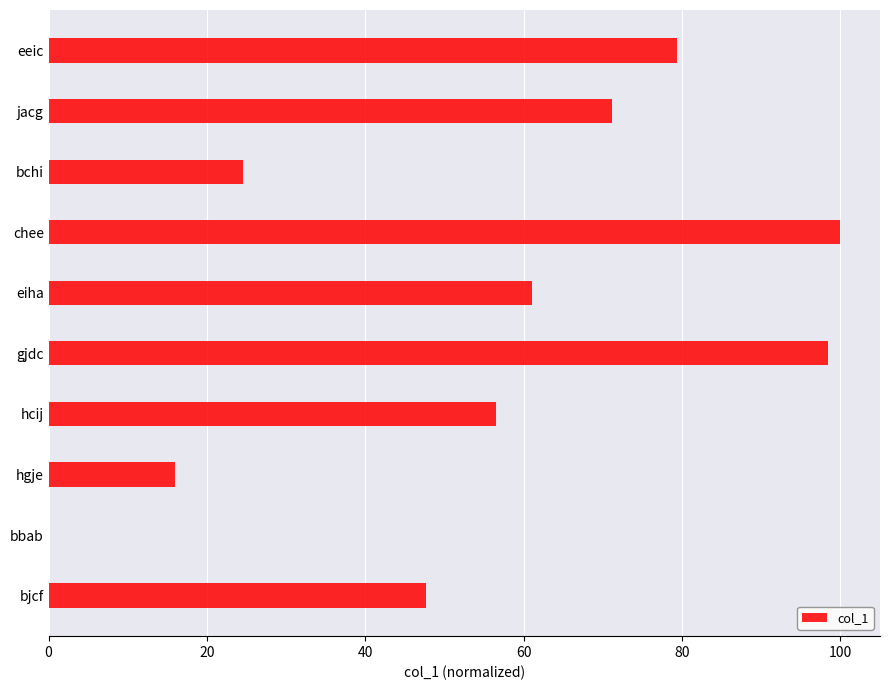

What is the sum of the values at eeic and bjcf?

127.0